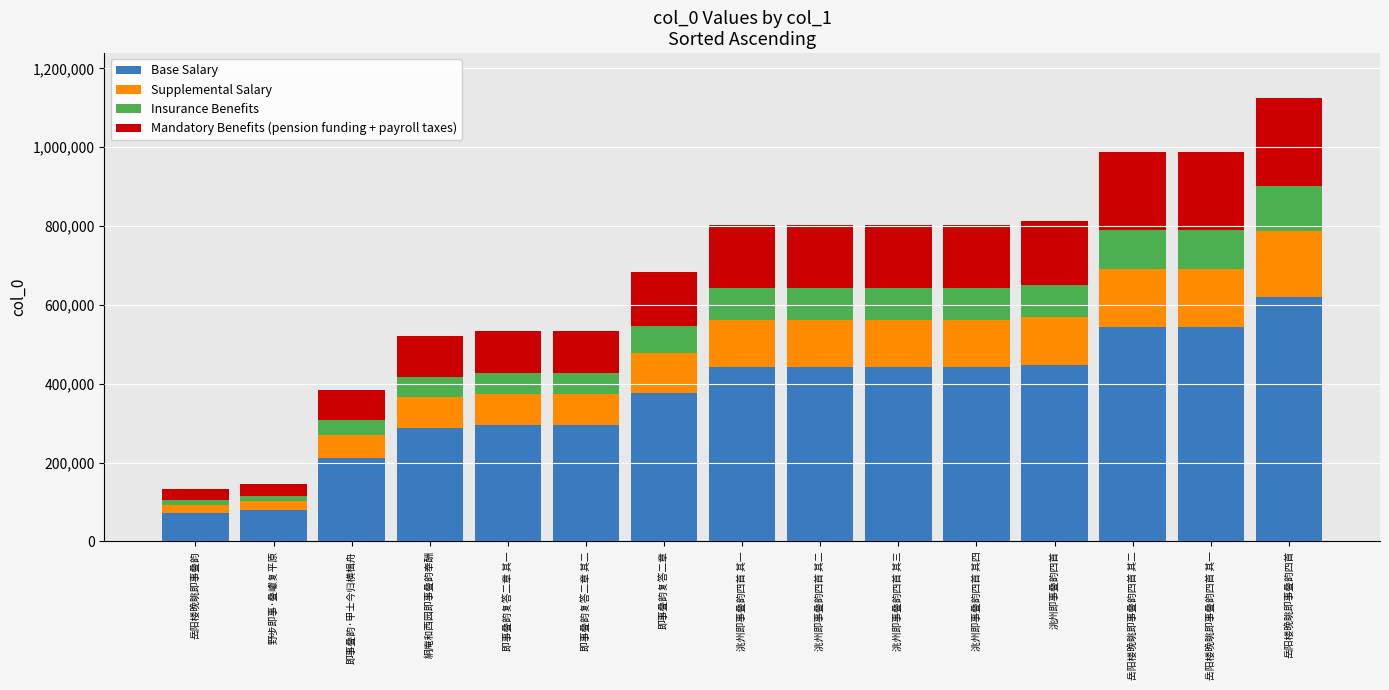

What is the minimum value for Base Salary?

72587.9